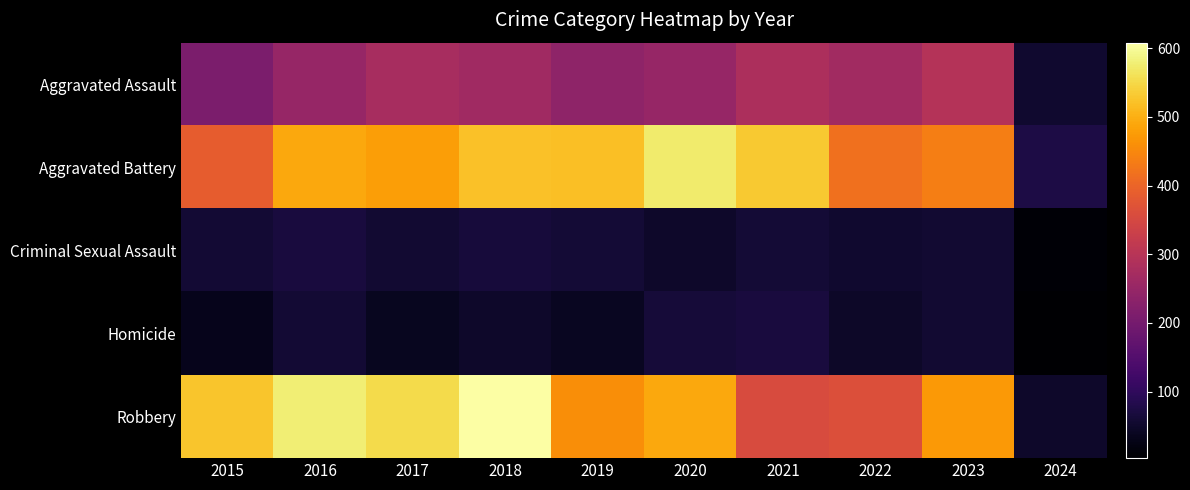

Which category has the highest value across all series?

2018